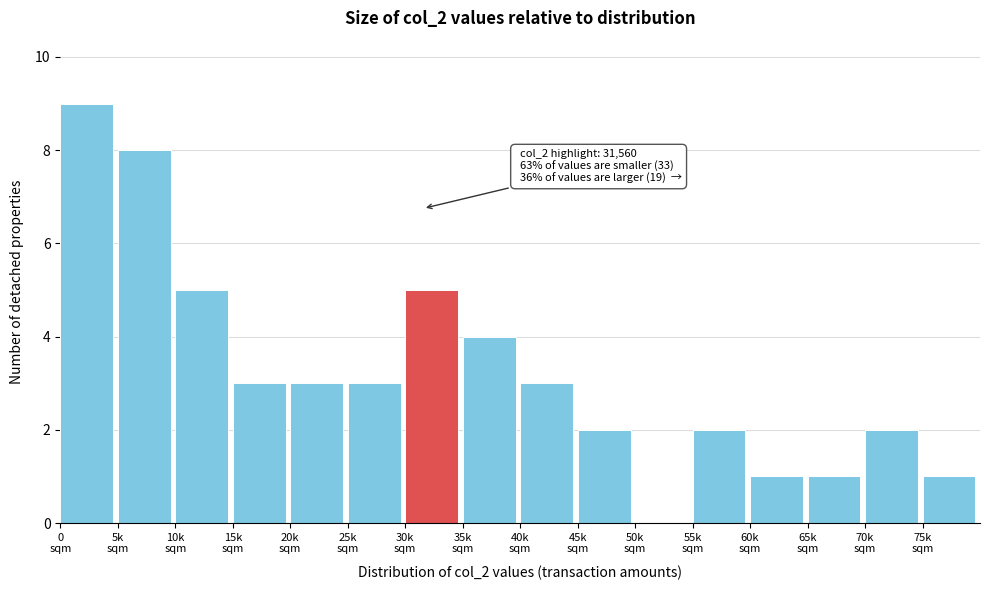

What is the greatest value displayed?

9